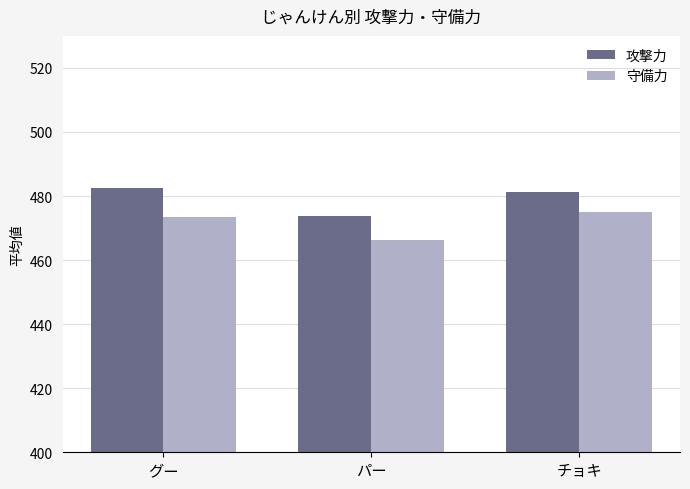

Does the chart contain any negative values?

No